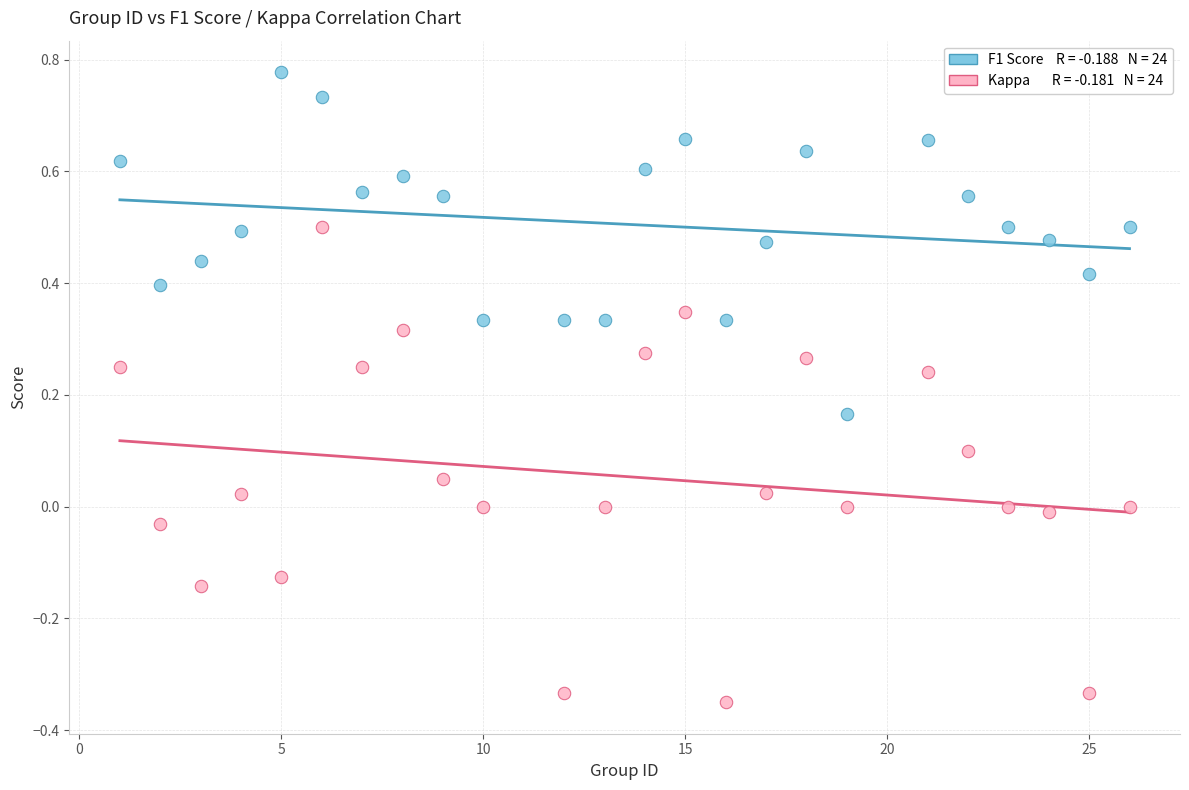

Across all data points, what is the range of Y values (max minus min)?

1.1